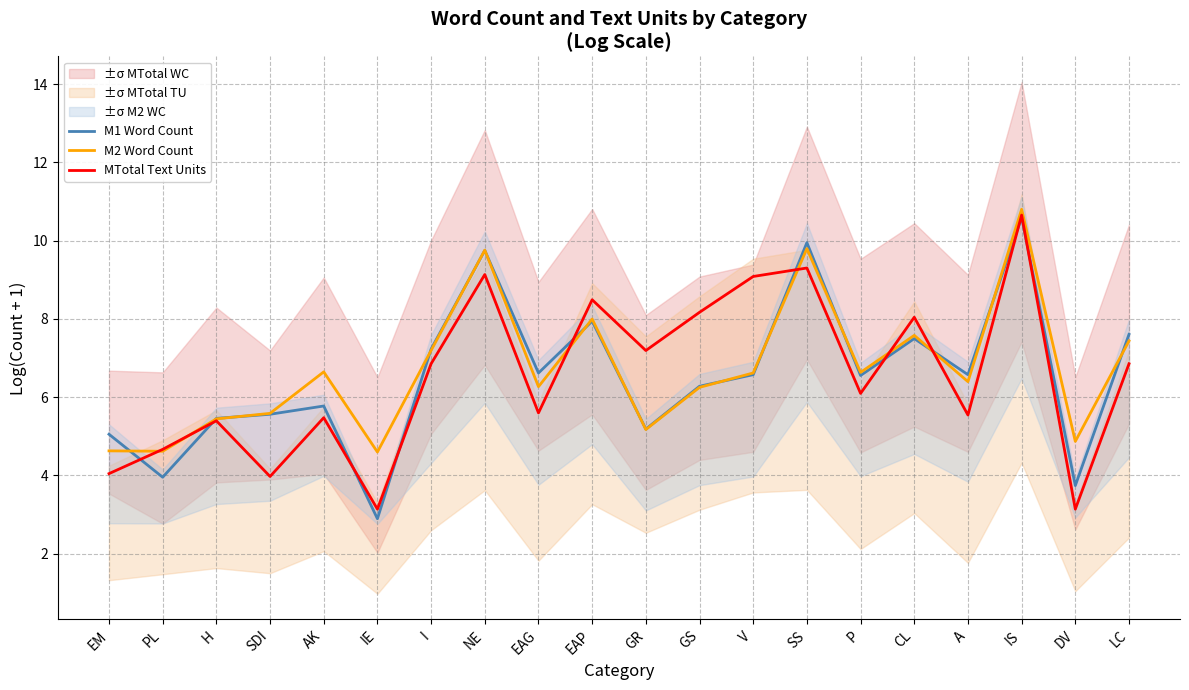

Between which two adjacent categories do M2 Word Count and M1 Word Count first intersect?

EM and PL